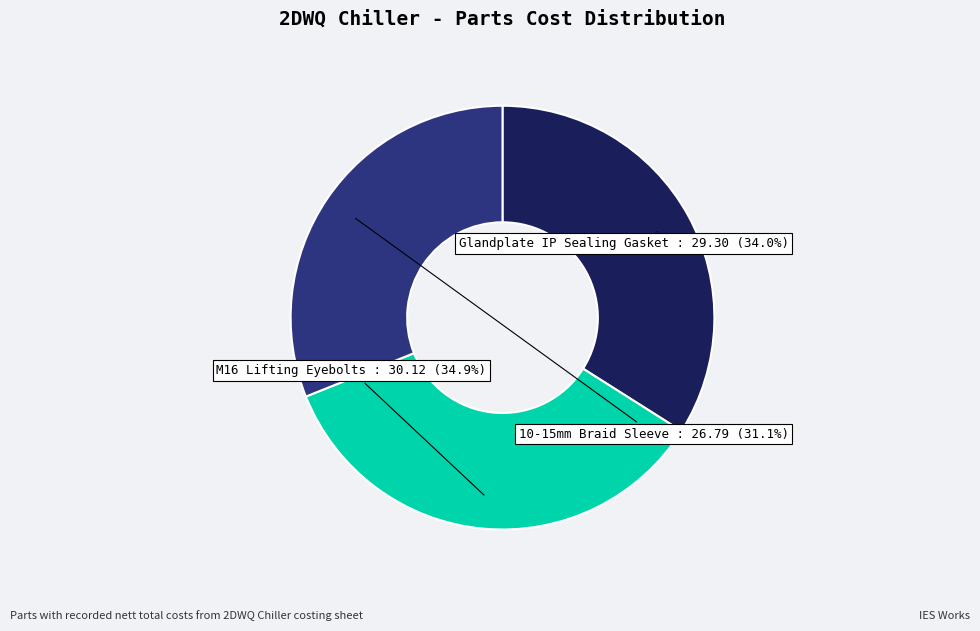

Is there any slice that represents more than half of the pie?

No